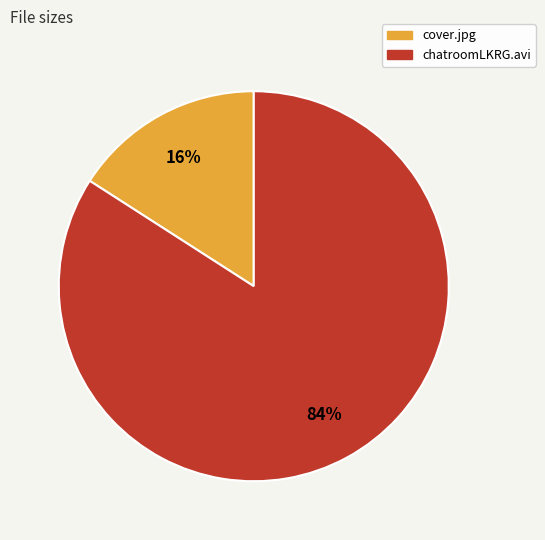

To the nearest percent, what is the combined percentage of chatroomLKRG.avi and cover.jpg?

100%